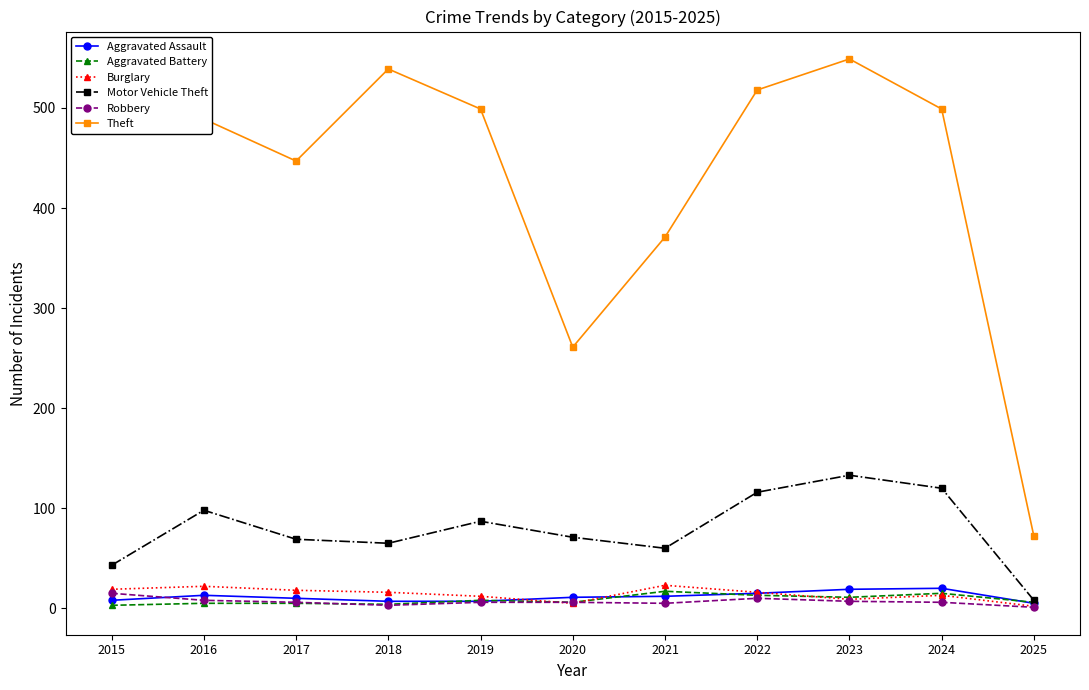

Which series has the largest range (max minus min)?

Theft